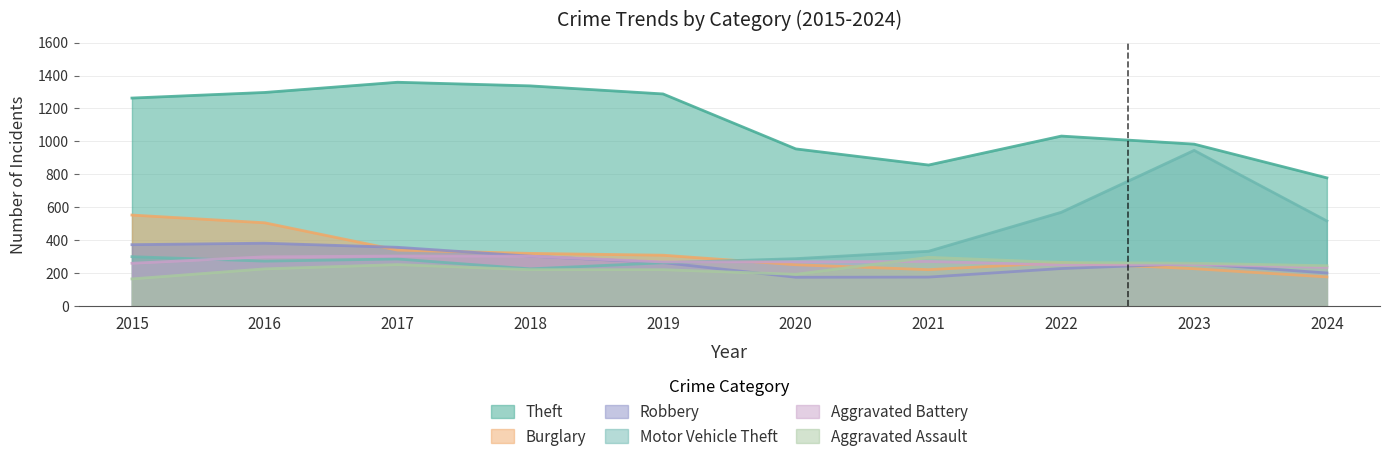

At which category does Theft reach its first local peak?

2017